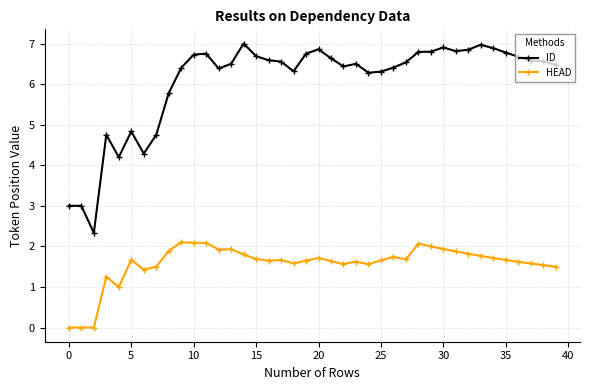

Which series has the largest total across all categories?

ID